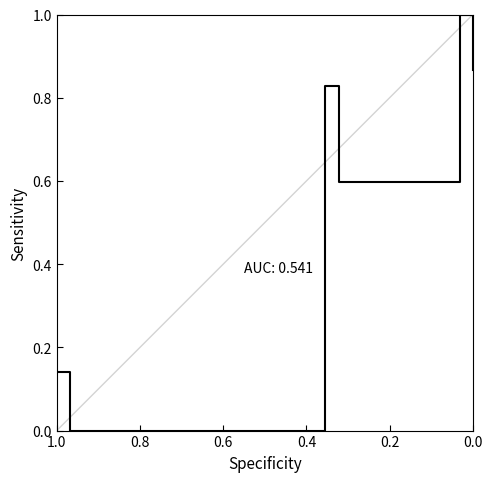

What is the difference between the maximum and second lowest values?

0.9